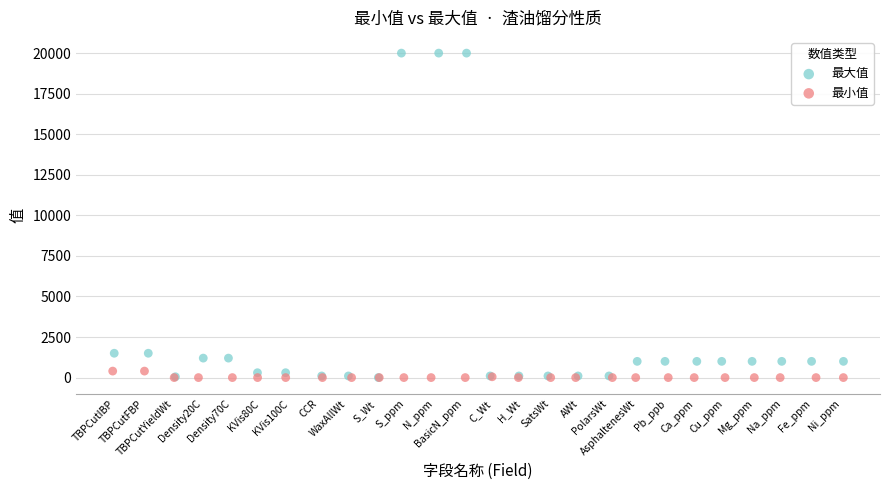

Which series has the largest Y range (max minus min)?

最大值